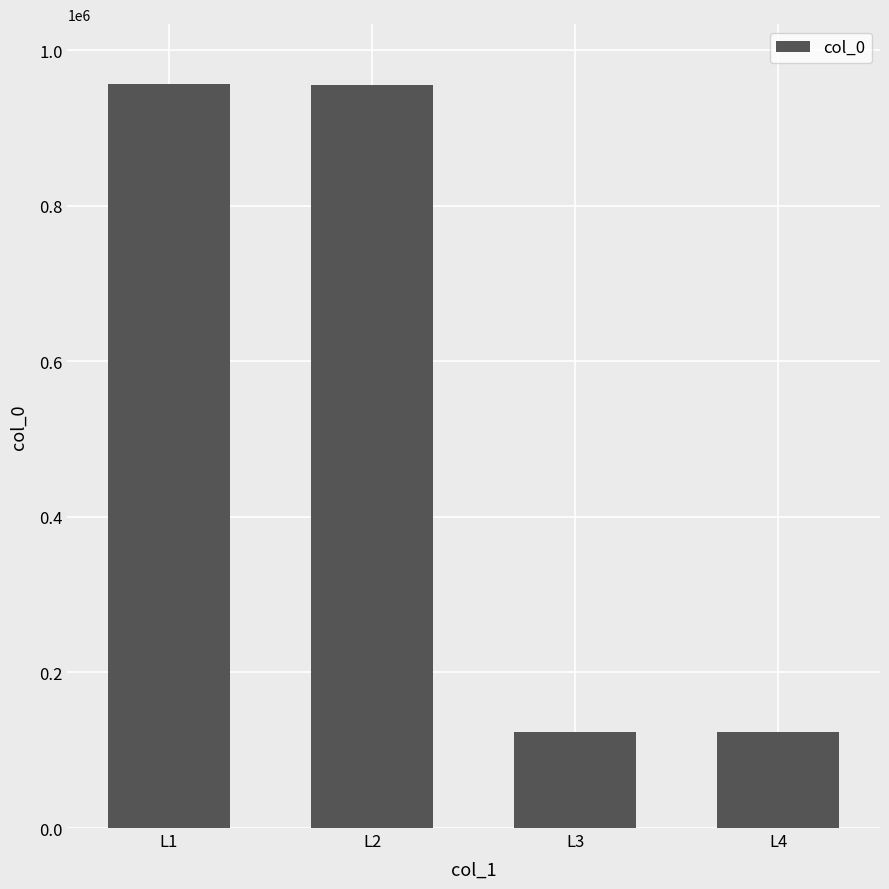

Is it true that the value at L1 is 956740?

True